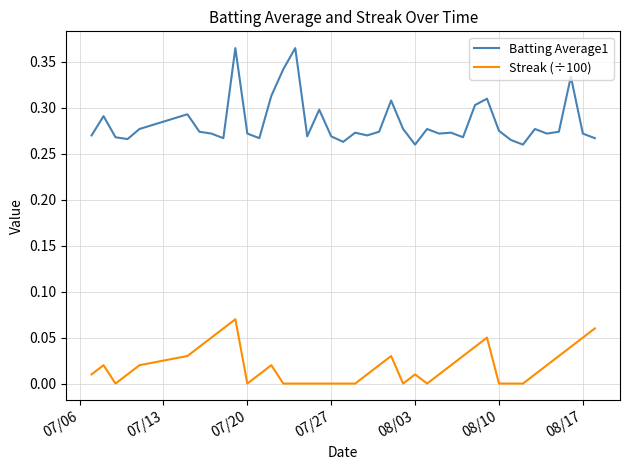

Does the chart display data point markers on the line(s)?

No